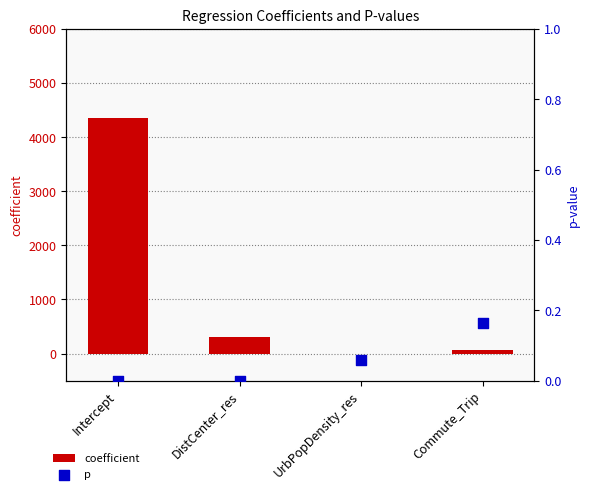

Which series has the largest total across all categories?

coefficient